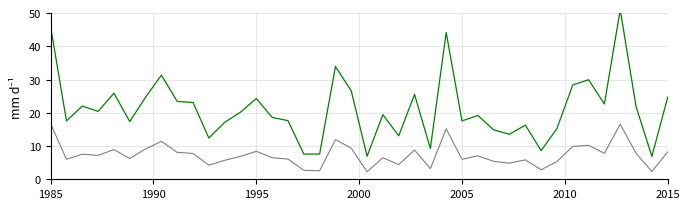

Where is 0_channel nearest to the value 9?

2005